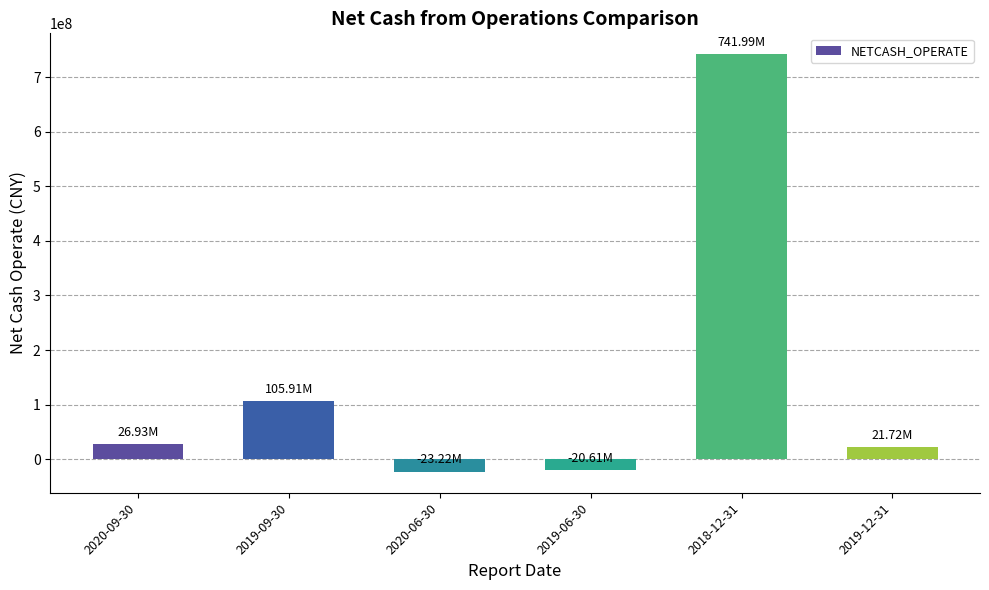

What is the change in value from 2020-06-30 to 2018-12-31?

+765212813.1